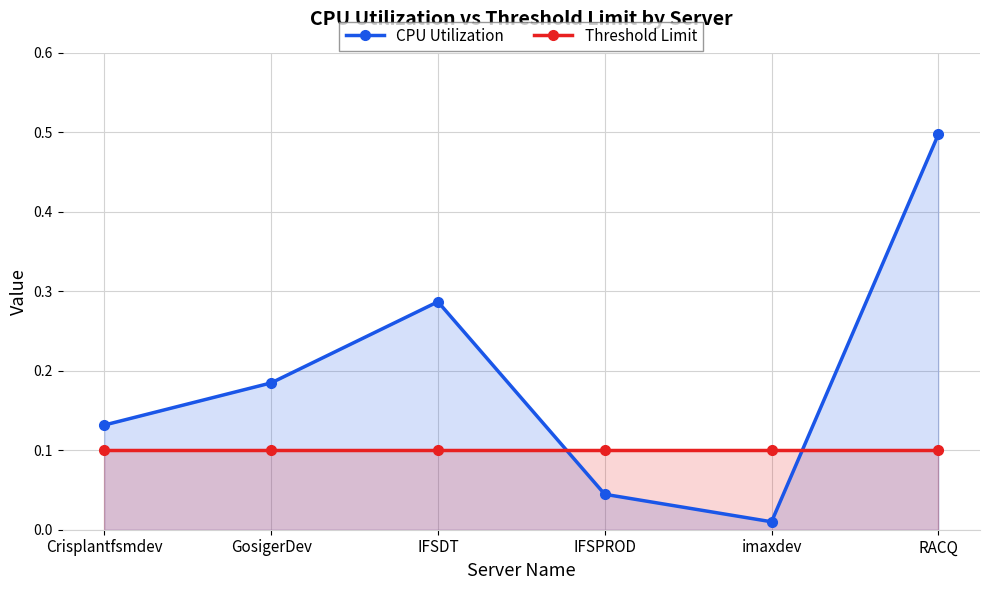

Does the chart display data point markers on the line(s)?

Yes